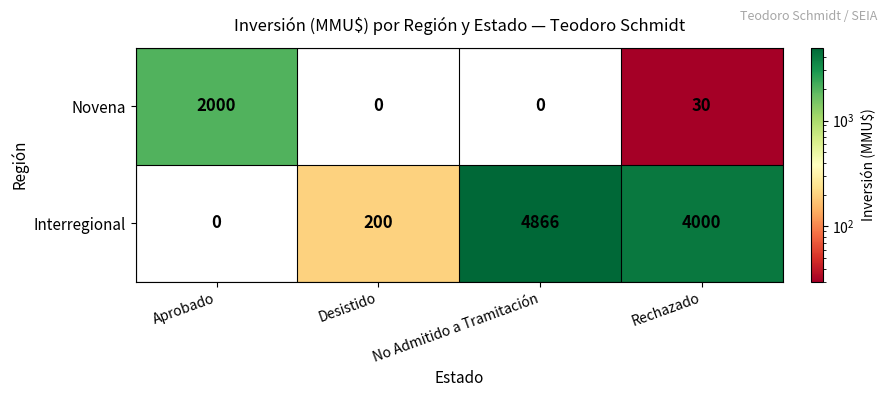

Between No Admitido a Tramitación and Rechazado, which series saw the biggest shift?

Interregional